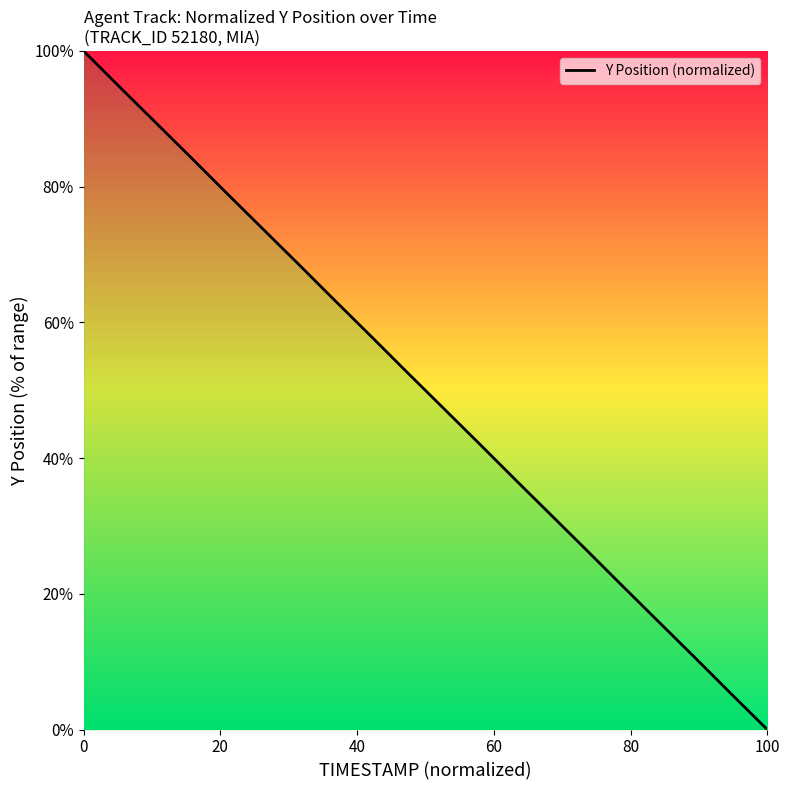

True or false: there are more than 2 points higher than both neighbors.

False